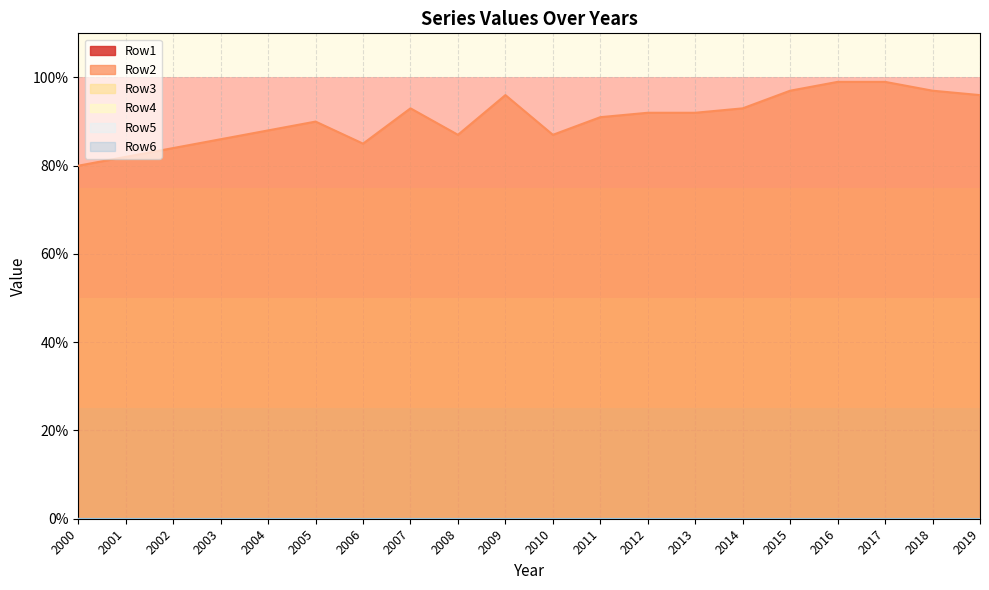

Which has a higher value, 2012 or 2016?

2012